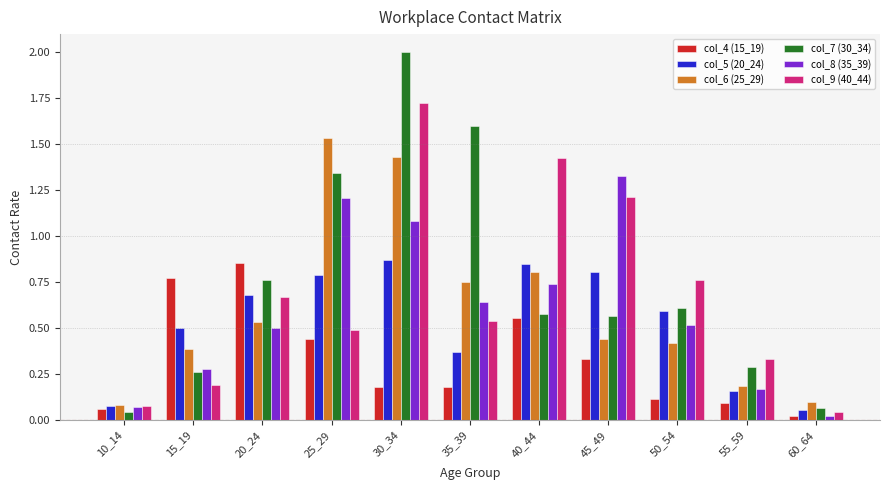

How many data points does each series have?

11